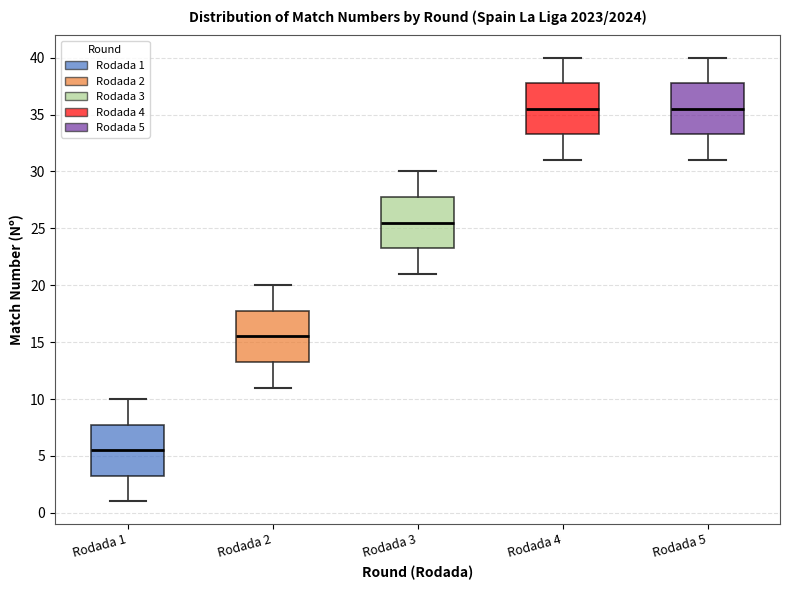

Reading left to right, transcribe this box plot: for each box, give where its median line is, the range the box spans, and where its two whiskers end, as read against the y-axis. The values are not printed on the chart, so give them approximately, as read against the axis.

Rodada 1: median 5.5, box 3.5 to 8.0, whiskers 1.0 to 10.0
Rodada 2: median 15.5, box 13.5 to 18.0, whiskers 11.0 to 20.0
Rodada 3: median 25.5, box 23.5 to 28.0, whiskers 21.0 to 30.0
Rodada 4: median 35.5, box 33.5 to 38.0, whiskers 31.0 to 40.0
Rodada 5: median 35.5, box 33.5 to 38.0, whiskers 31.0 to 40.0